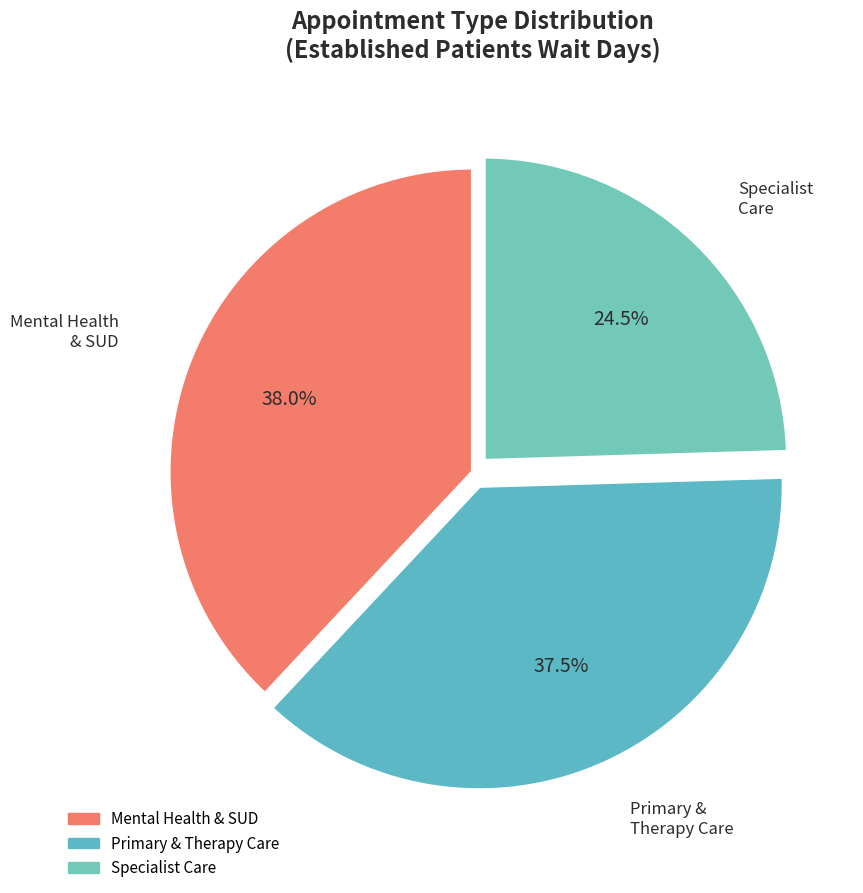

How many segments does this pie chart have?

3